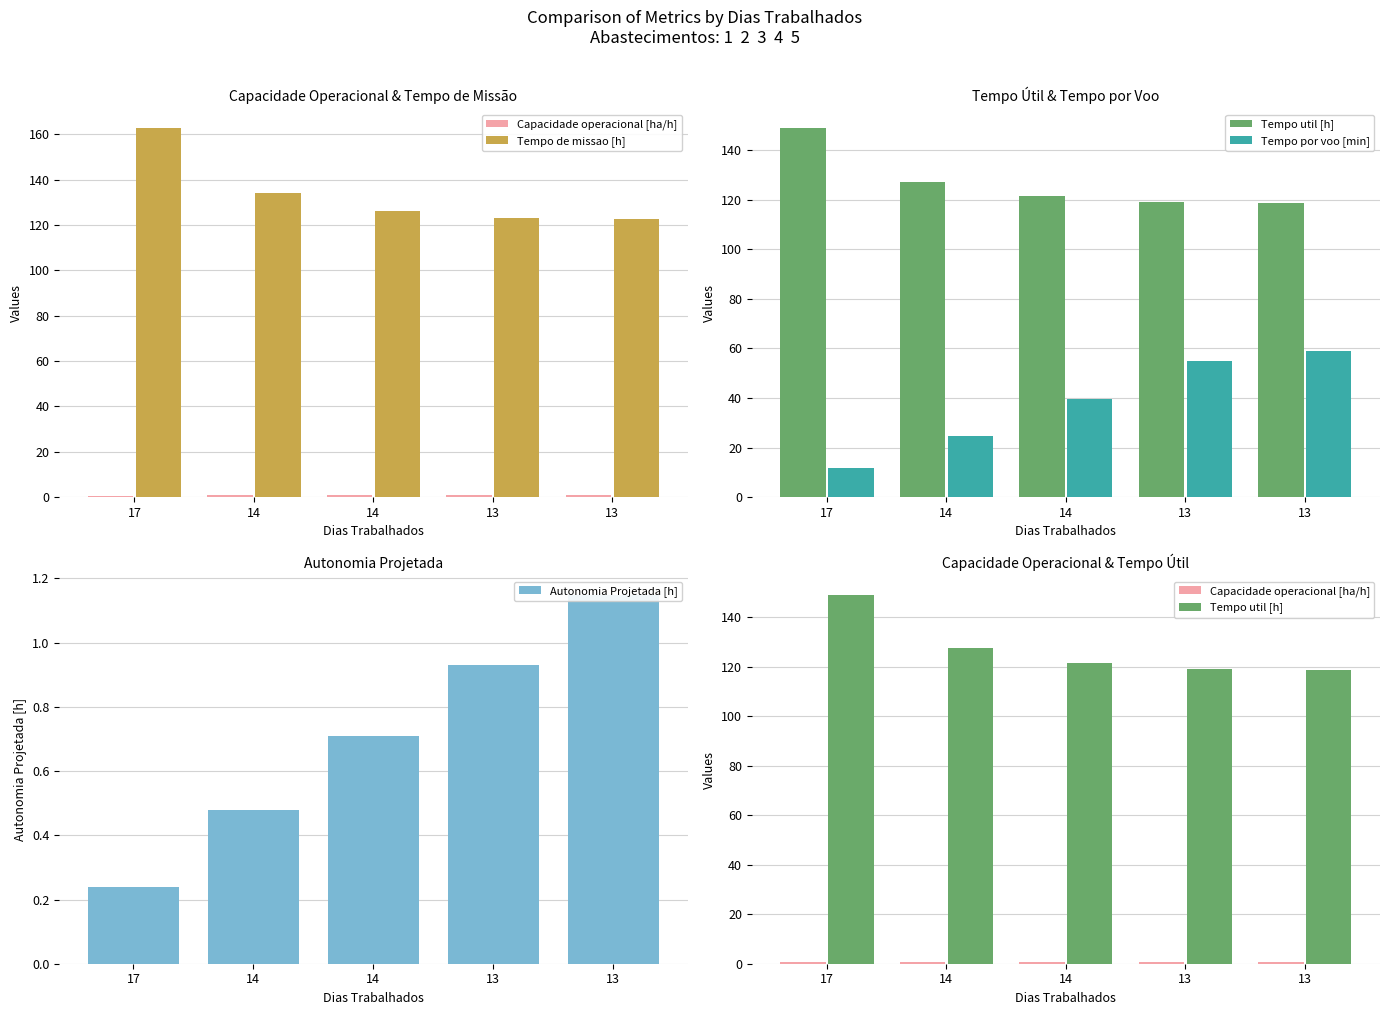

What is the sum of the Autonomia Projetada [h] values at 13 and 14?

1.4